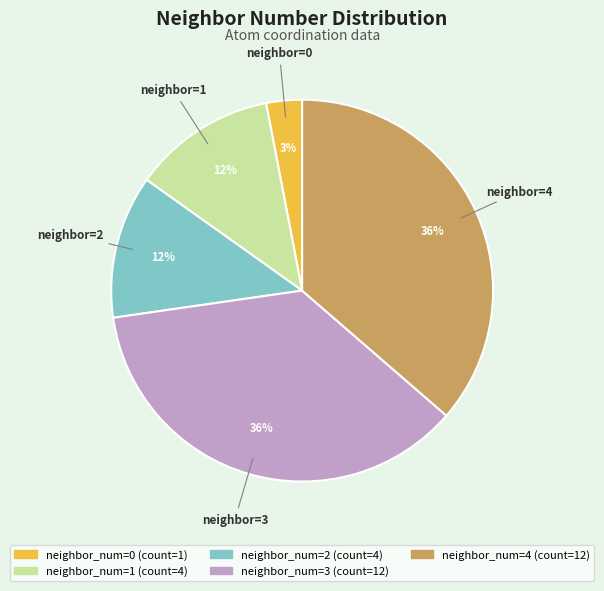

How many segments does this pie chart have?

5